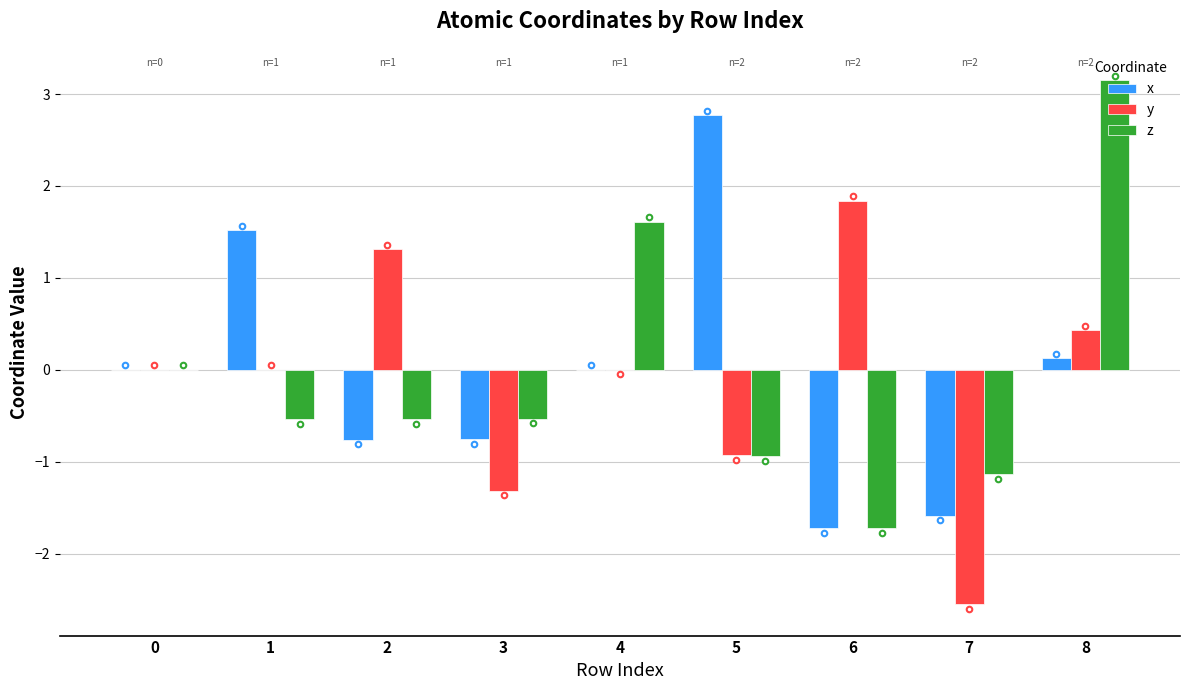

Between 2 and 8, which series saw the biggest shift?

z